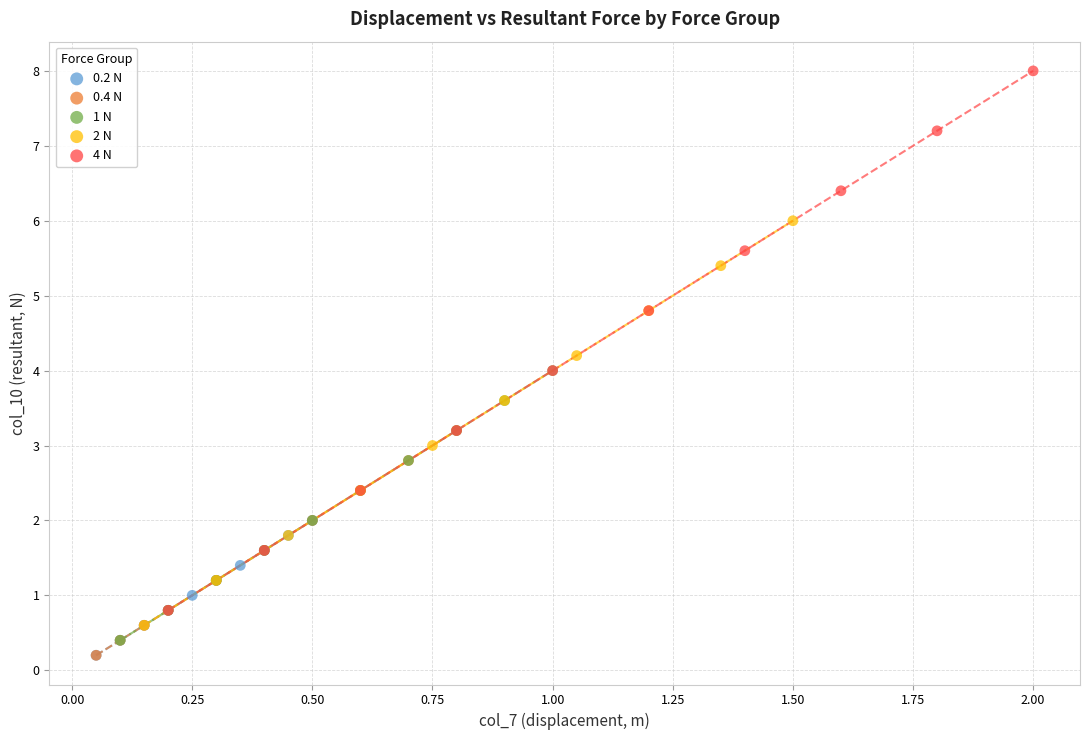

Which series has the largest Y range (max minus min)?

4 N